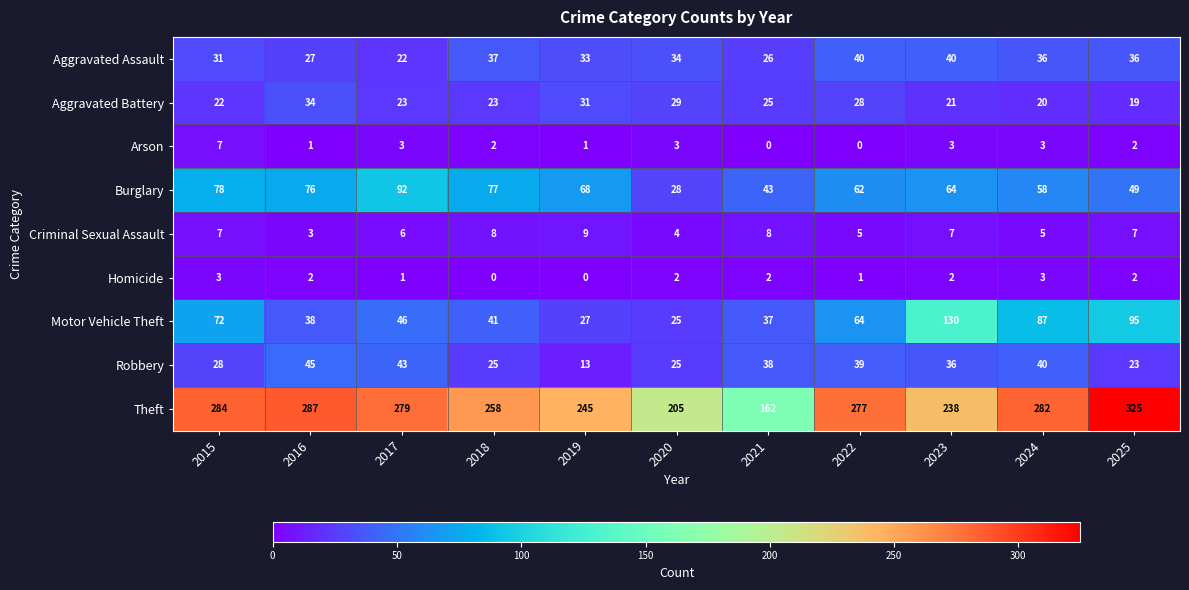

How many Criminal Sexual Assault values are between 5 and 8?

8